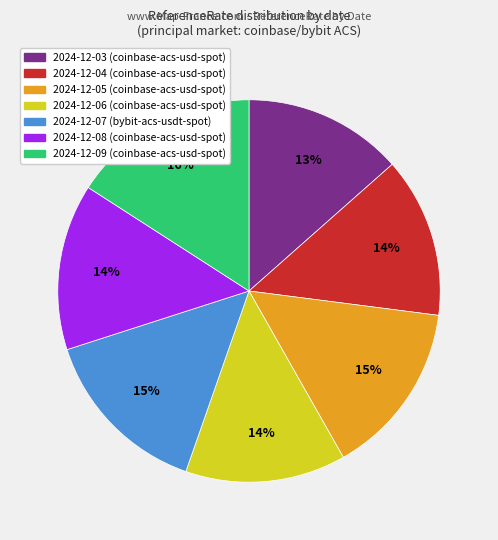

Count the number of slices in the pie.

7